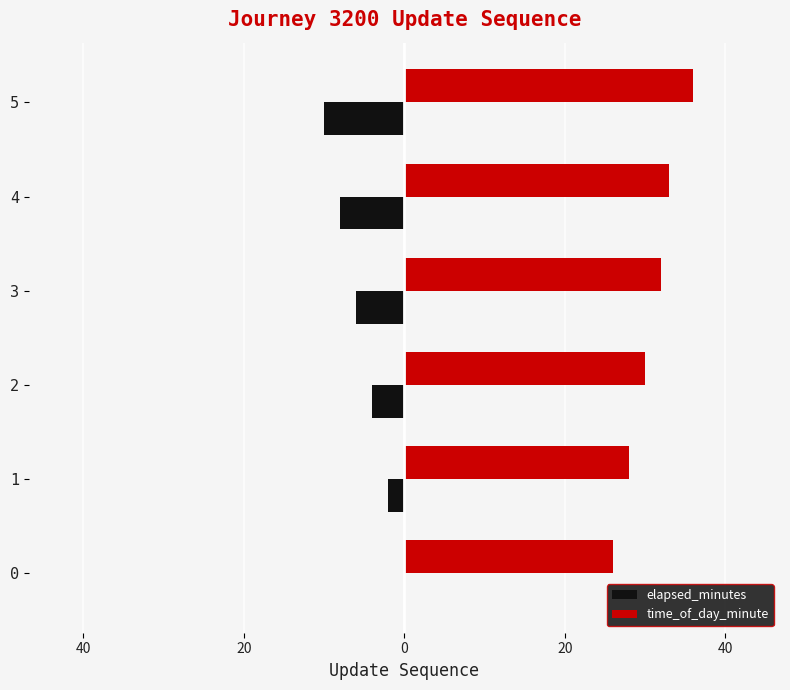

What is the value of the time_of_day_minute bar at the 2nd from the left?

28